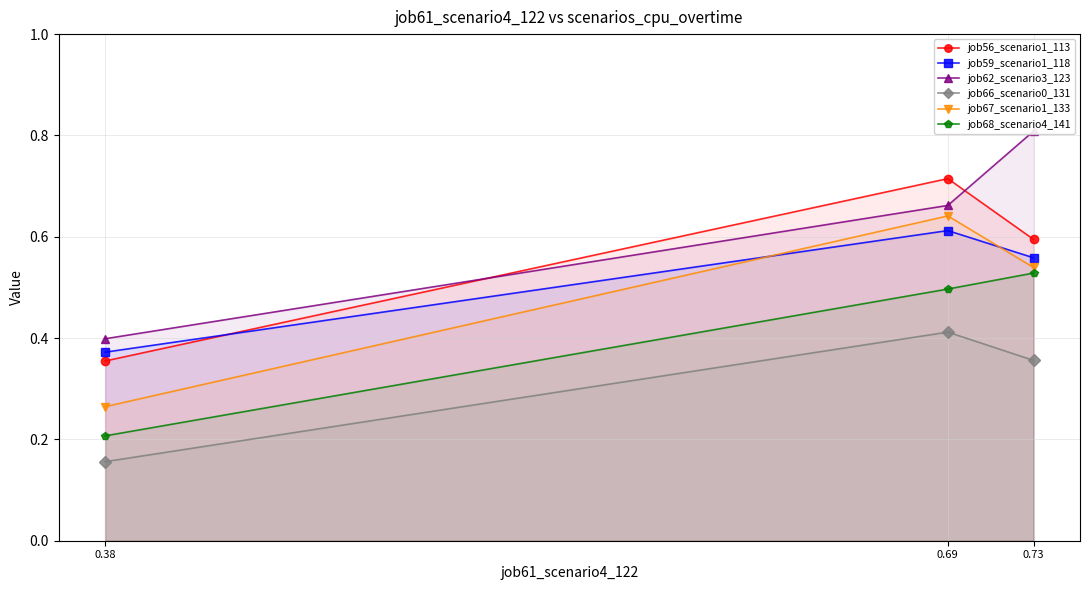

How many series are shown in this chart?

6